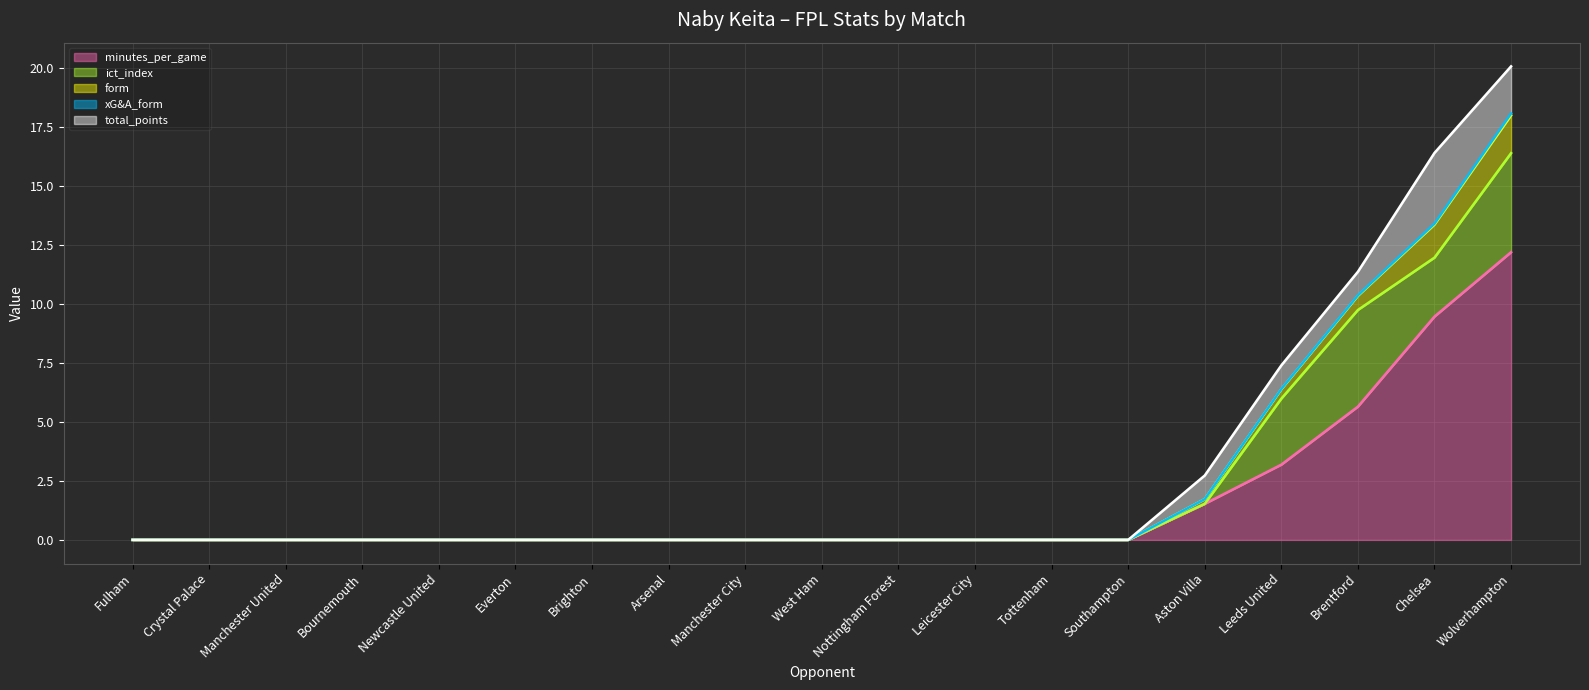

Which series has the widest spread of values?

minutes_per_game